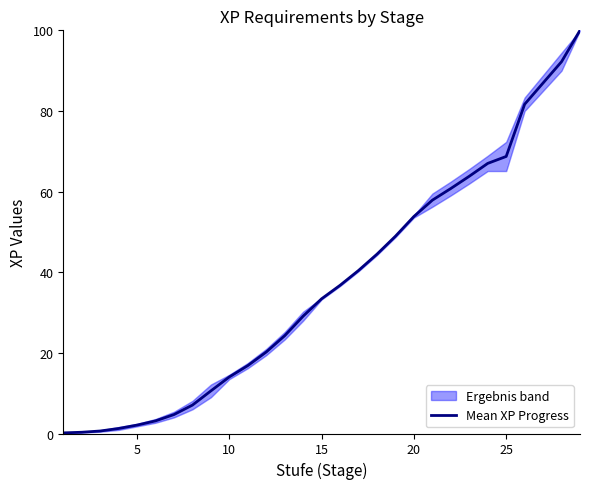

What is the difference between the maximum and minimum values?

99.8